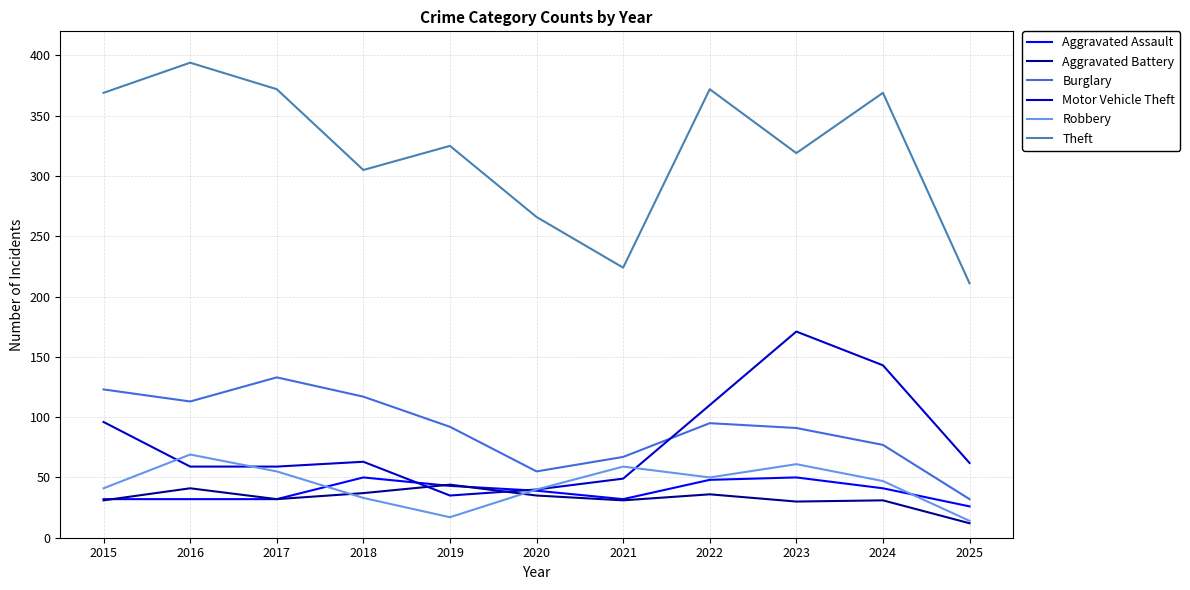

What is the minimum value shown in the chart?

12